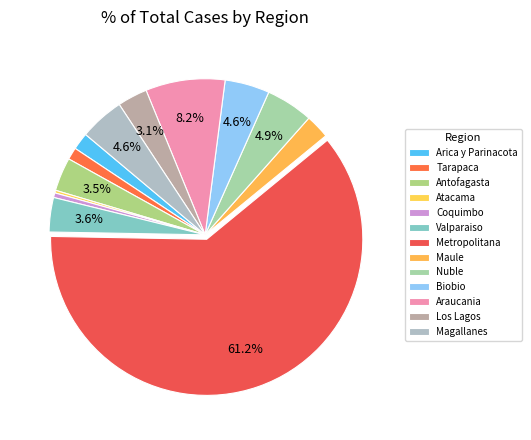

Is there any slice that represents more than half of the pie?

Yes